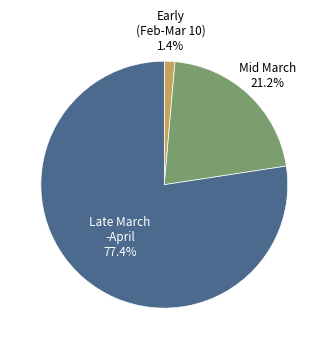

Is there a majority slice in this chart?

Yes